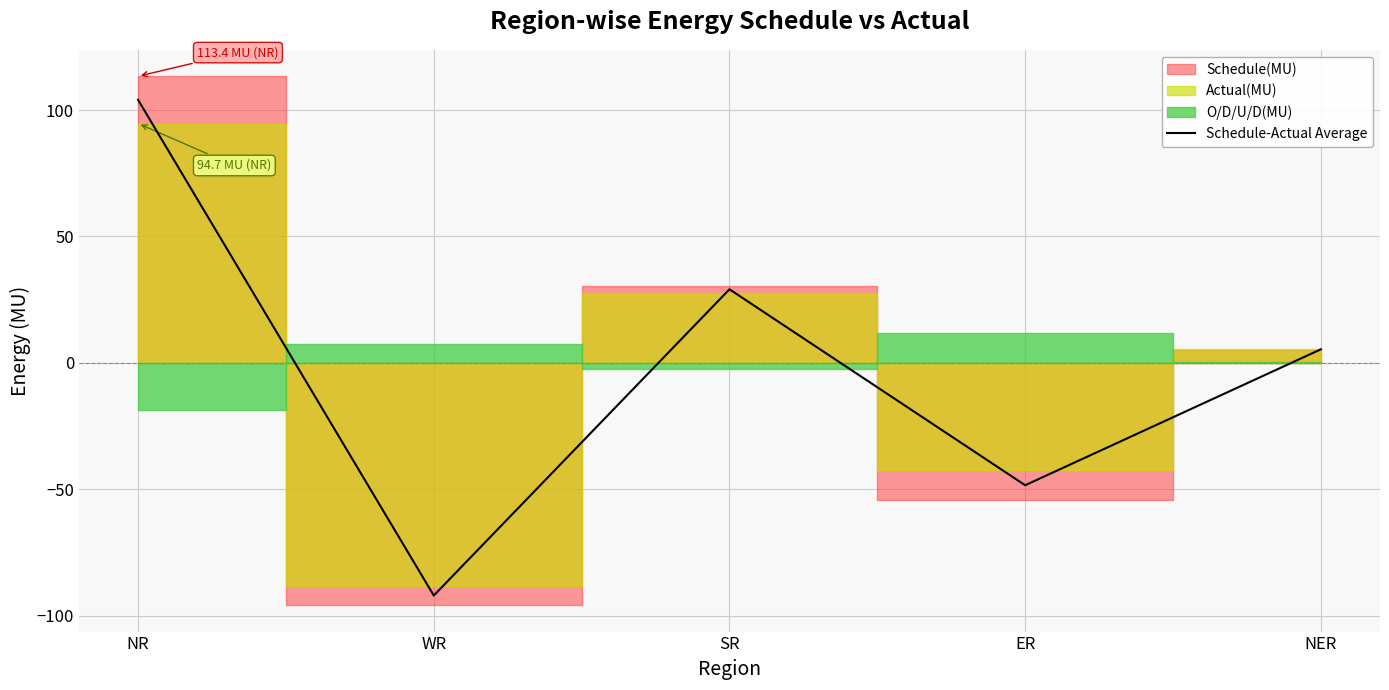

What is the average value?

-0.4